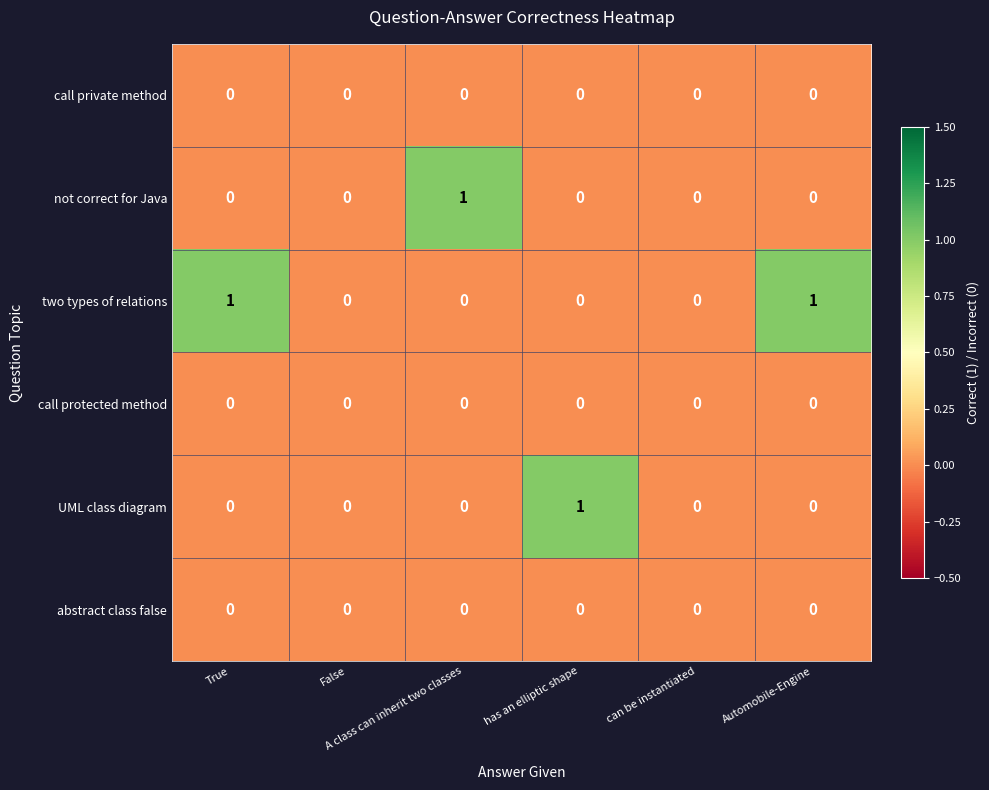

Which series has the largest total across all categories?

two types of relations